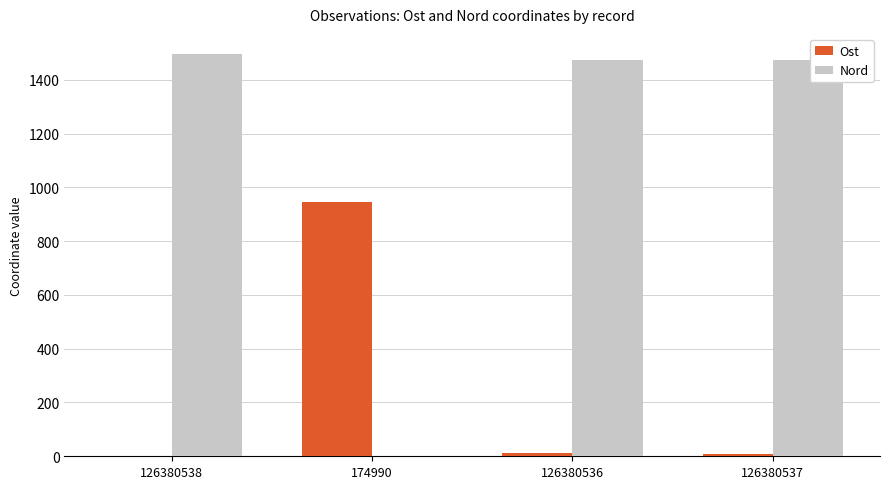

What is the sum of all Ost values?

968